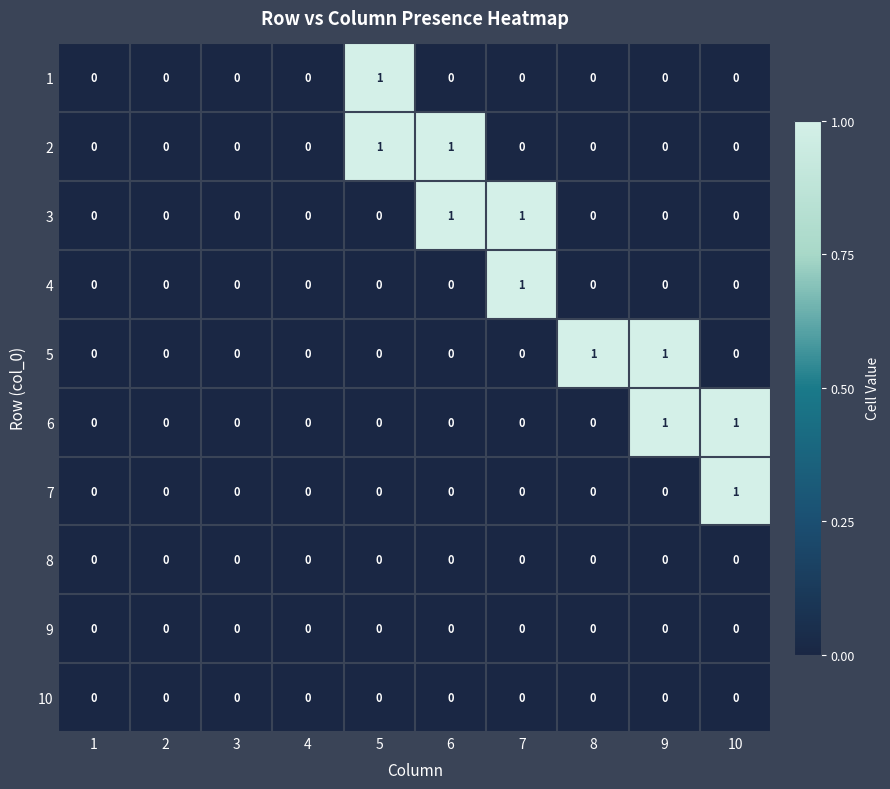

True or false: 5 has a value of 0 at 7.

True